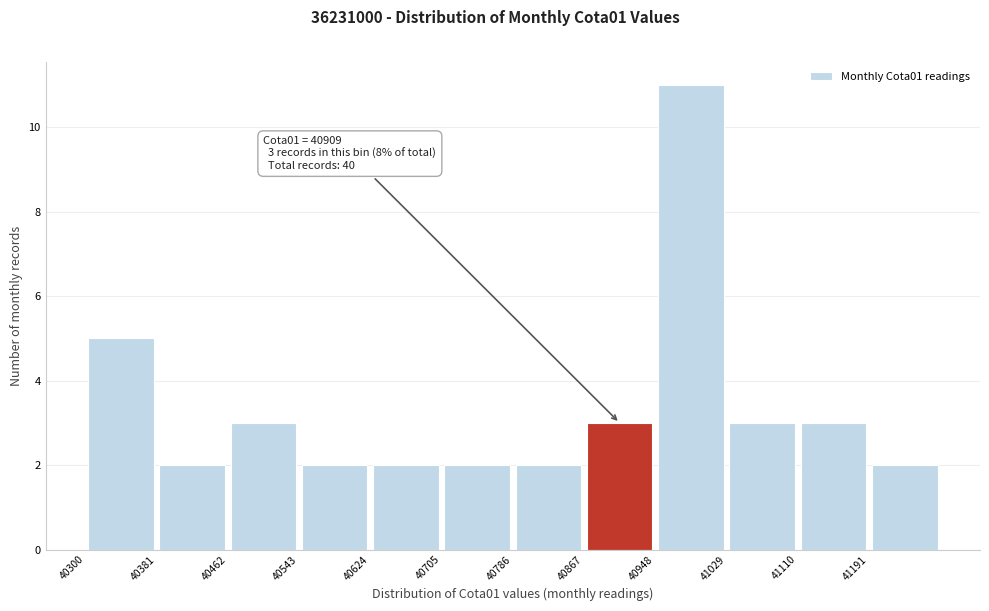

Over which range of the x-axis is the bar tallest?

40948 to 41029